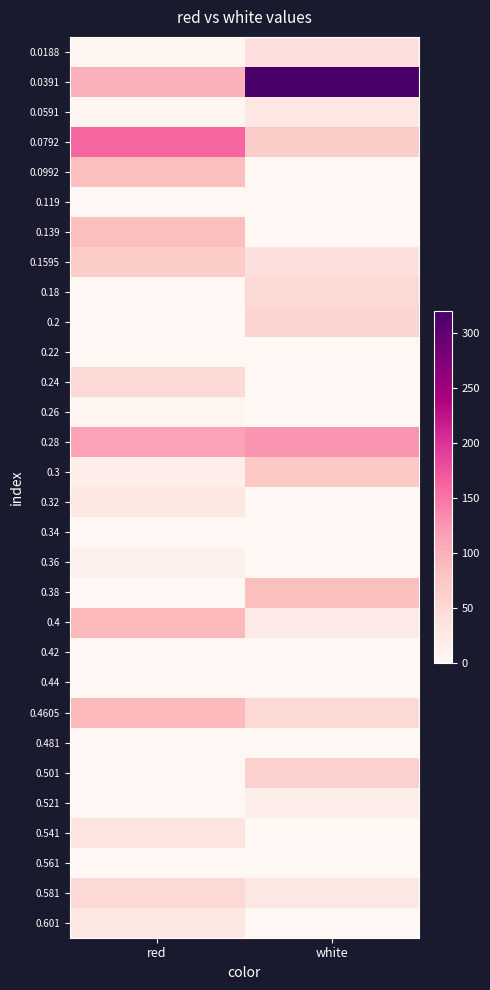

Which label corresponds to the largest value in the chart?

white